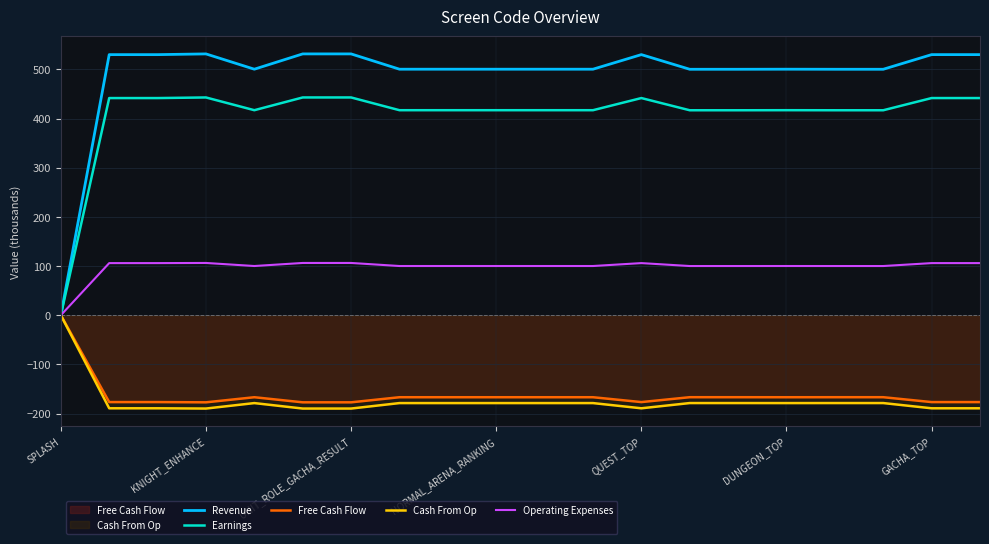

Reading left to right, what are all the values shown in this chart?

Revenue: 0.0	530.0	530.0	531.5	500.4	531.5	531.5	500.4	500.4	500.4	500.4	500.4	530.0	500.2	500.2	500.4	500.2	500.2	530.0	530.0
Earnings: 0.0	441.7	441.7	442.9	417.0	442.9	442.9	417.0	417.0	417.0	417.0	417.0	441.7	416.9	416.9	417.0	416.9	416.9	441.7	441.7
Free Cash Flow: -0.0	-176.7	-176.7	-177.2	-166.8	-177.2	-177.2	-166.8	-166.8	-166.8	-166.8	-166.8	-176.7	-166.7	-166.7	-166.8	-166.8	-166.8	-176.7	-176.7
Cash From Op: 0.0	-189.3	-189.3	-189.8	-178.7	-189.8	-189.8	-178.7	-178.7	-178.7	-178.7	-178.7	-189.3	-178.7	-178.7	-178.7	-178.7	-178.7	-189.3	-189.3
Operating Expenses: 0.0	106.0	106.0	106.3	100.1	106.3	106.3	100.1	100.1	100.1	100.1	100.1	106.0	100.0	100.0	100.1	100.0	100.0	106.0	106.0